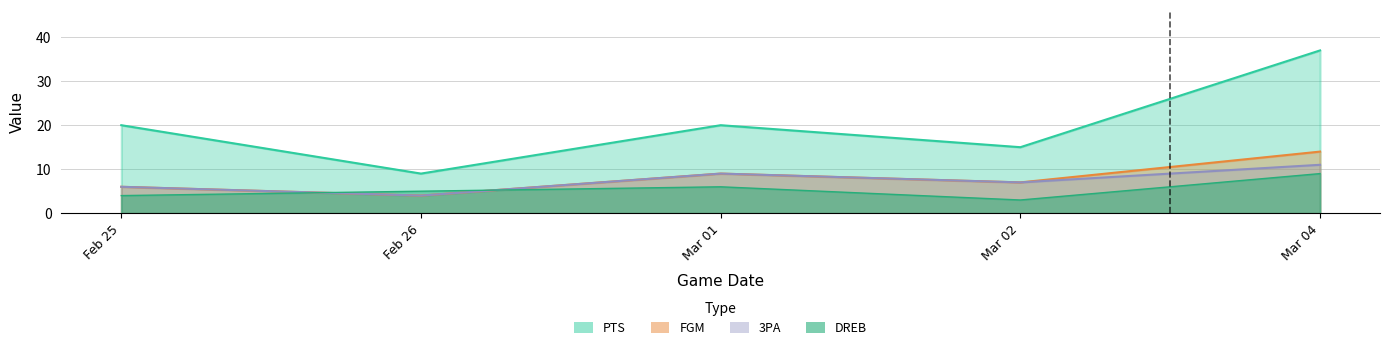

Reading left to right, what are all the values shown in this chart?

PTS: Feb 25=20	Feb 26=9	Mar 01=20	Mar 02=15	Mar 04=37
FGM: Feb 25=6	Feb 26=4	Mar 01=9	Mar 02=7	Mar 04=14
3PA: Feb 25=6	Feb 26=4	Mar 01=9	Mar 02=7	Mar 04=11
DREB: Feb 25=4	Feb 26=5	Mar 01=6	Mar 02=3	Mar 04=9